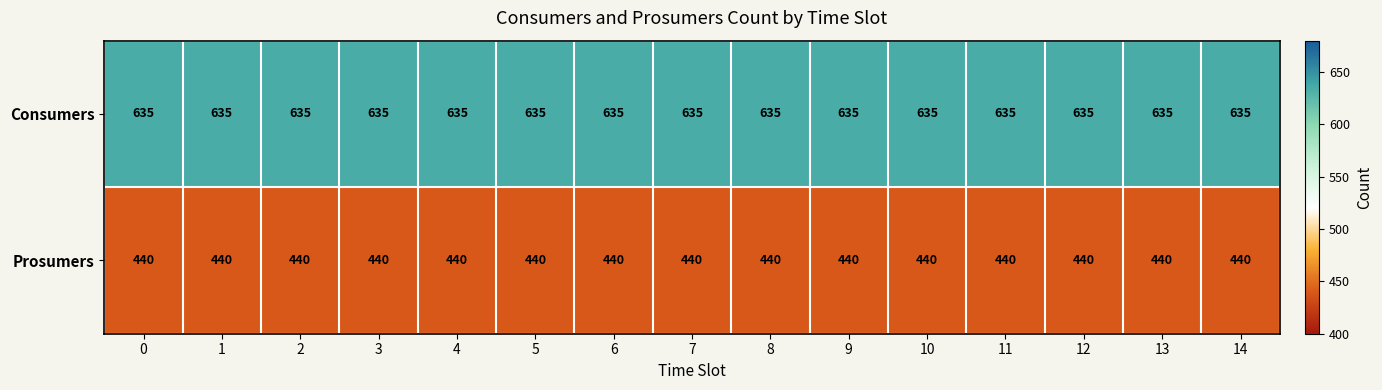

List the series in order of their peak value, highest first.

Consumers, Prosumers